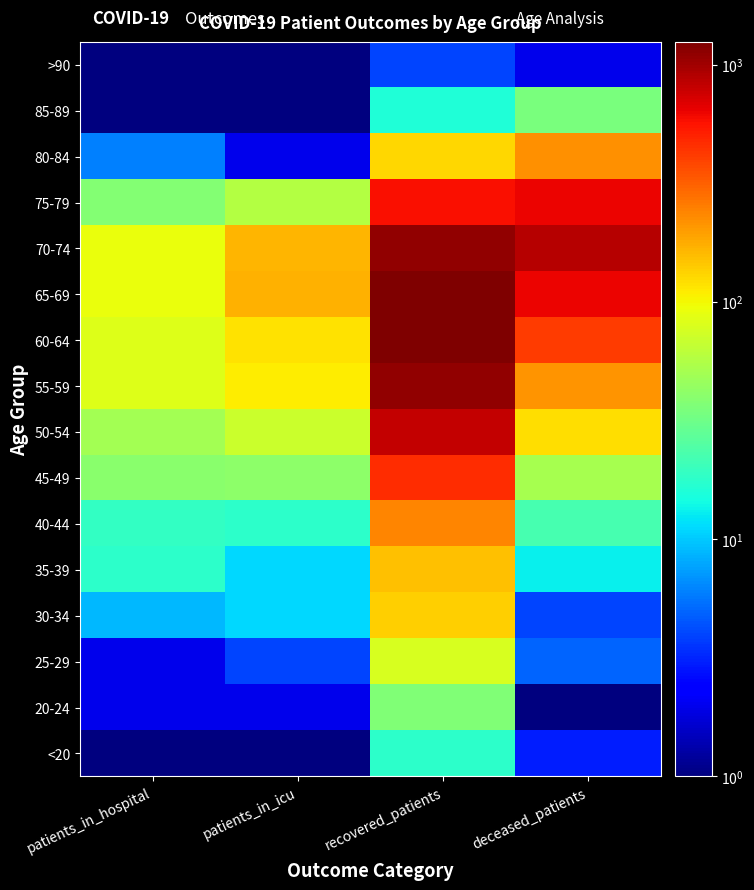

Reading right to left, what are all the values shown in this chart?

<20: deceased_patients=3.0	recovered_patients=18.0	patients_in_icu=0.1	patients_in_hospital=0.1
20-24: deceased_patients=0.1	recovered_patients=37.0	patients_in_icu=2.0	patients_in_hospital=2.0
25-29: deceased_patients=5.0	recovered_patients=77.0	patients_in_icu=4.0	patients_in_hospital=2.0
30-34: deceased_patients=4.0	recovered_patients=136.0	patients_in_icu=11.0	patients_in_hospital=9.0
35-39: deceased_patients=13.0	recovered_patients=154.0	patients_in_icu=11.0	patients_in_hospital=18.0
40-44: deceased_patients=22.0	recovered_patients=237.0	patients_in_icu=18.0	patients_in_hospital=19.0
45-49: deceased_patients=52.0	recovered_patients=462.0	patients_in_icu=41.0	patients_in_hospital=40.0
50-54: deceased_patients=123.0	recovered_patients=806.0	patients_in_icu=69.0	patients_in_hospital=50.0
55-59: deceased_patients=213.0	recovered_patients=1099.0	patients_in_icu=109.0	patients_in_hospital=83.0
60-64: deceased_patients=411.0	recovered_patients=1246.0	patients_in_icu=117.0	patients_in_hospital=83.0
65-69: deceased_patients=623.0	recovered_patients=1223.0	patients_in_icu=170.0	patients_in_hospital=92.0
70-74: deceased_patients=889.0	recovered_patients=1087.0	patients_in_icu=167.0	patients_in_hospital=91.0
75-79: deceased_patients=631.0	recovered_patients=576.0	patients_in_icu=57.0	patients_in_hospital=38.0
80-84: deceased_patients=220.0	recovered_patients=130.0	patients_in_icu=2.0	patients_in_hospital=6.0
85-89: deceased_patients=35.0	recovered_patients=16.0	patients_in_icu=0.1	patients_in_hospital=1.0
>90: deceased_patients=2.0	recovered_patients=4.0	patients_in_icu=0.1	patients_in_hospital=0.1